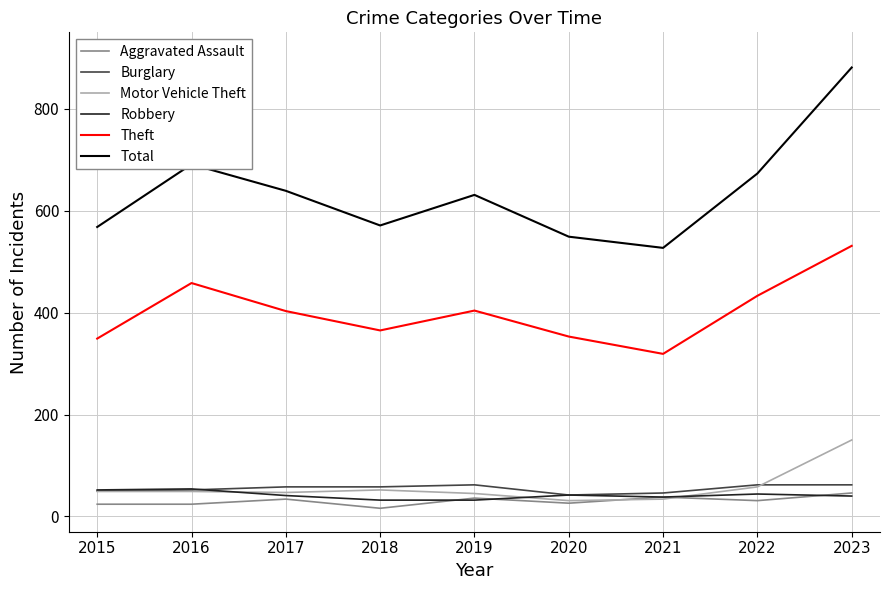

Does the chart display data point markers on the line(s)?

No